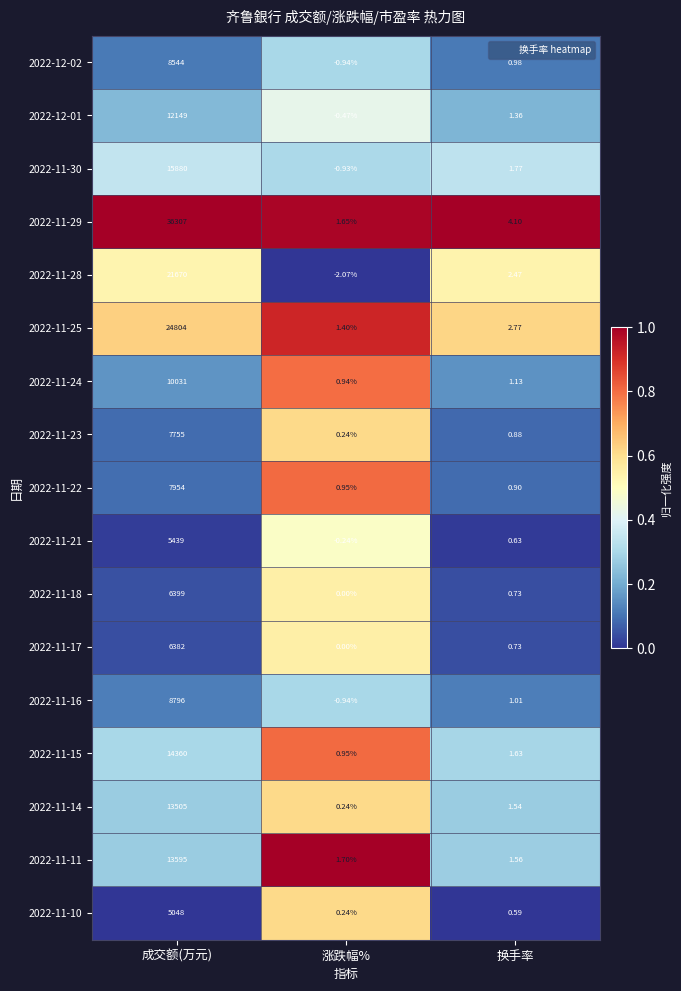

What is the total value across all series at 涨跌幅%?

2.7